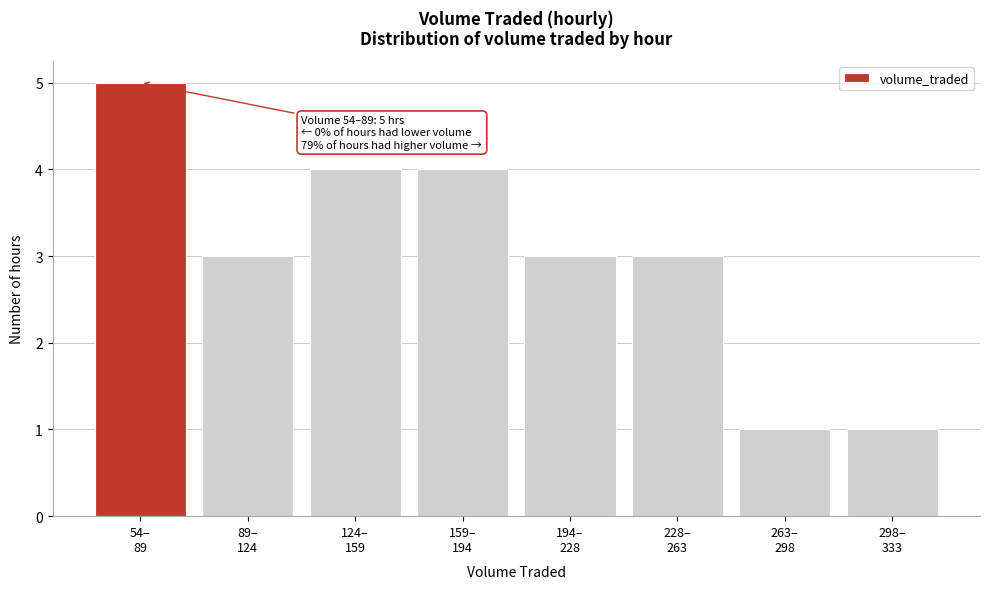

Reading right to left, list all the values displayed in this chart.

1	1	3	3	4	4	3	5